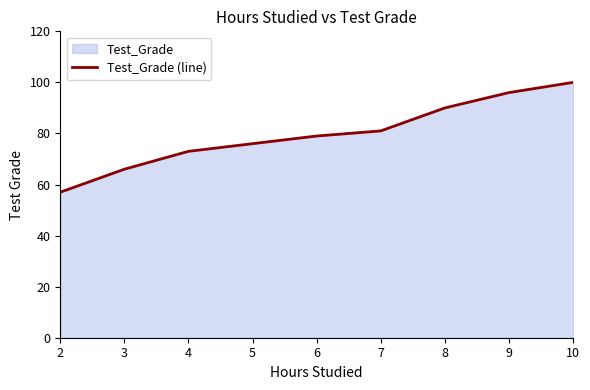

Which category has the lowest value across all series?

2